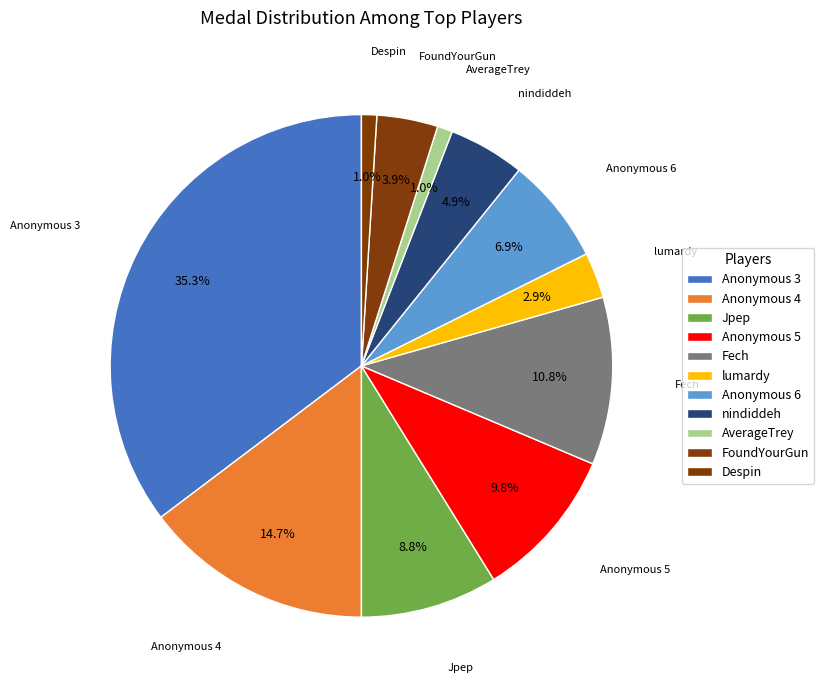

How many slices are in this pie chart?

11